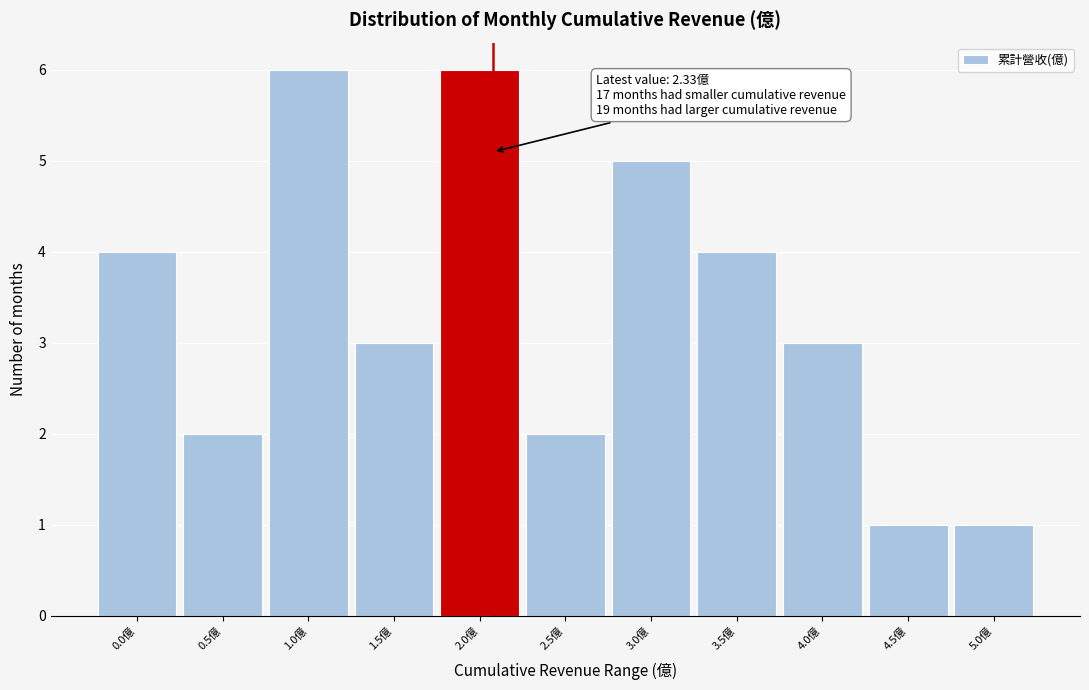

Reading left to right, extract all data points from this chart.

0.0億=4	0.5億=2	1.0億=6	1.5億=3	2.0億=6	2.5億=2	3.0億=5	3.5億=4	4.0億=3	4.5億=1	5.0億=1